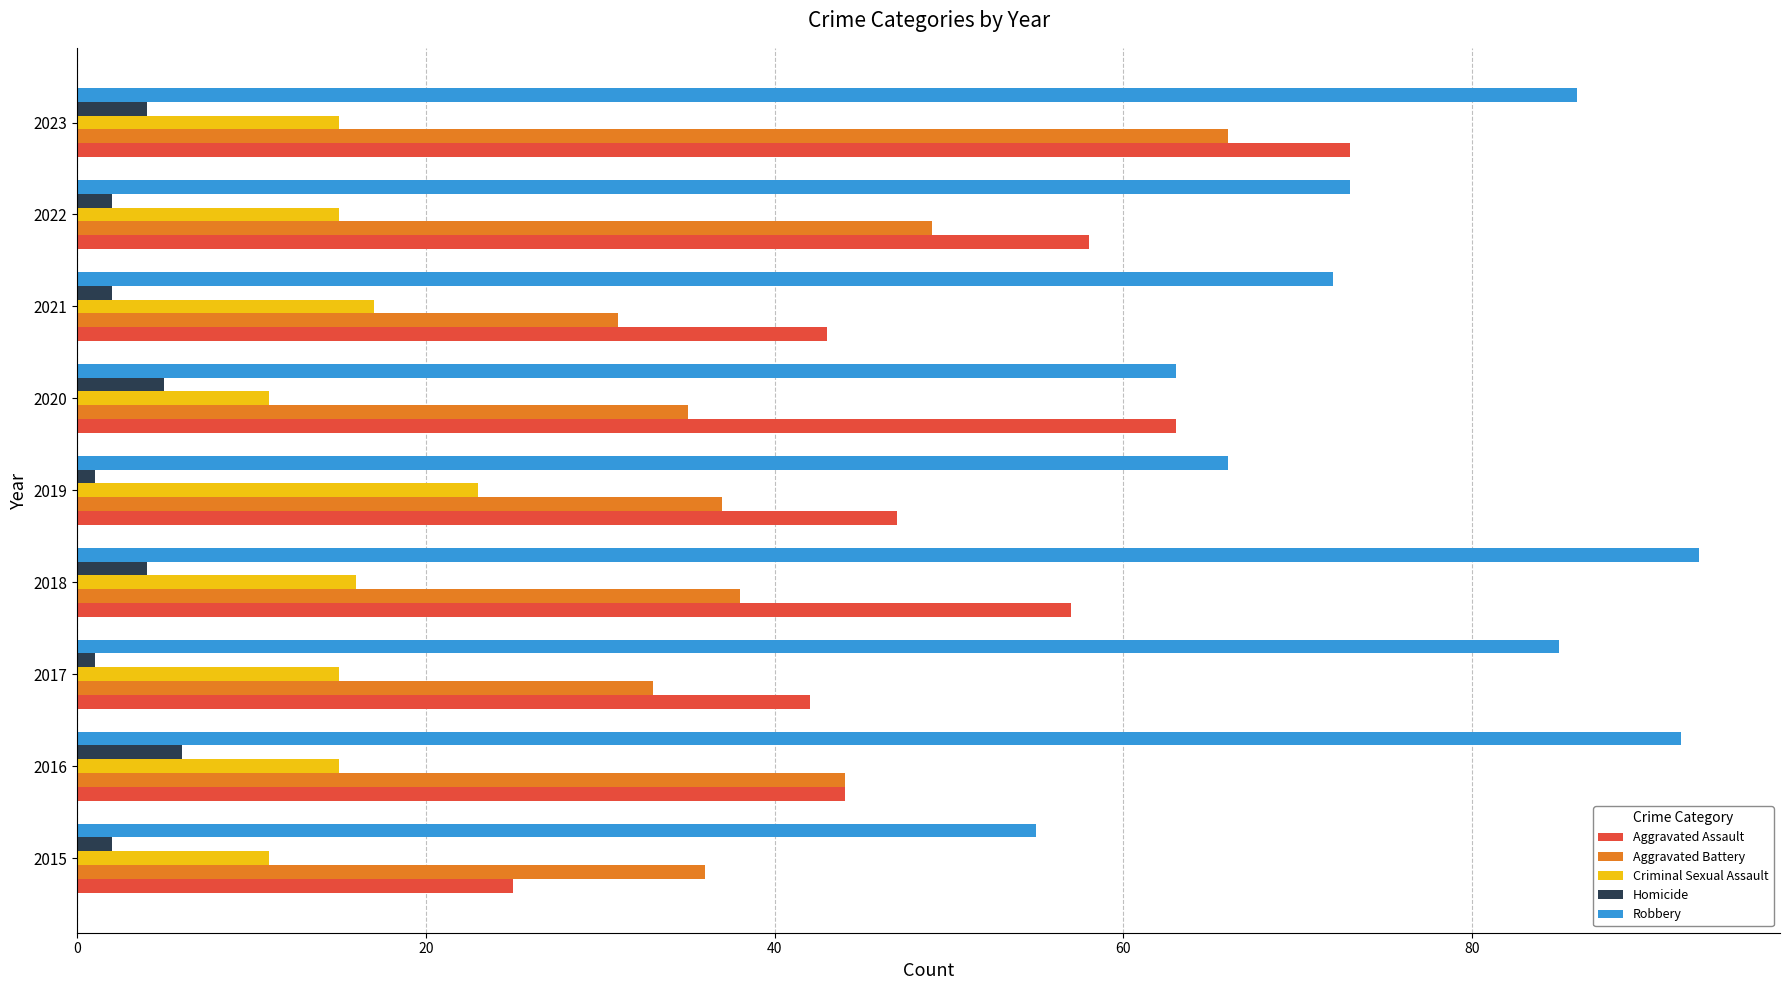

Is it true that Robbery equals 85 at 2017?

True